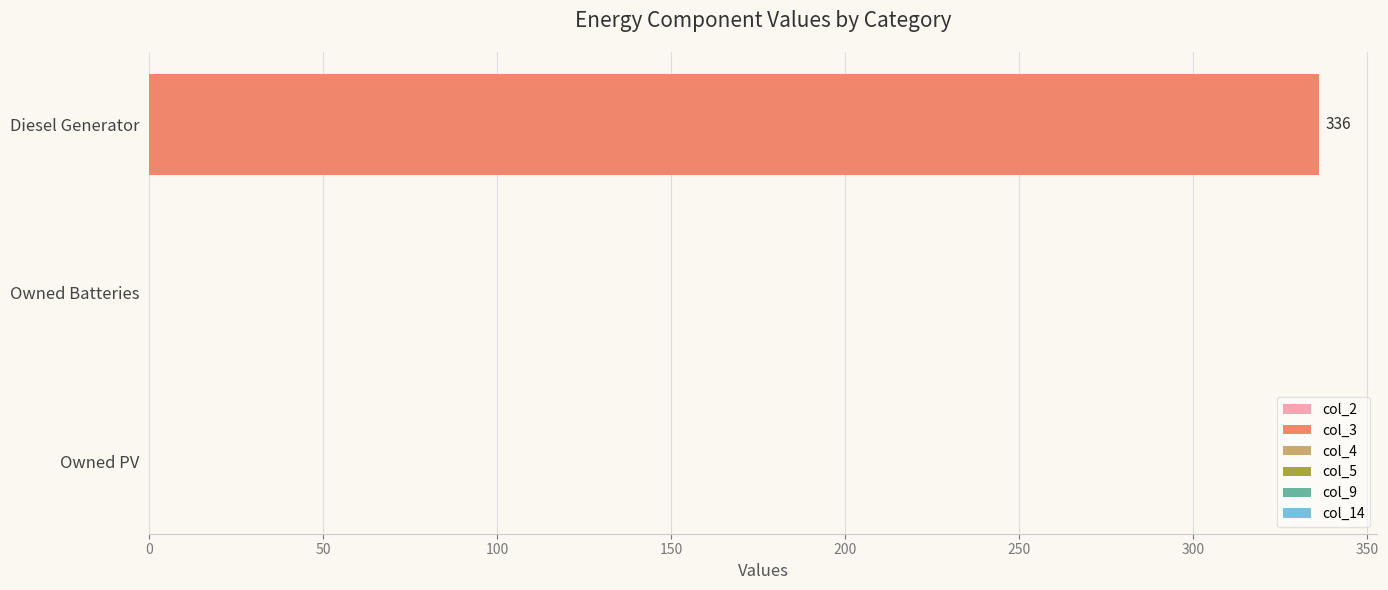

Read the value at Diesel Generator.

336